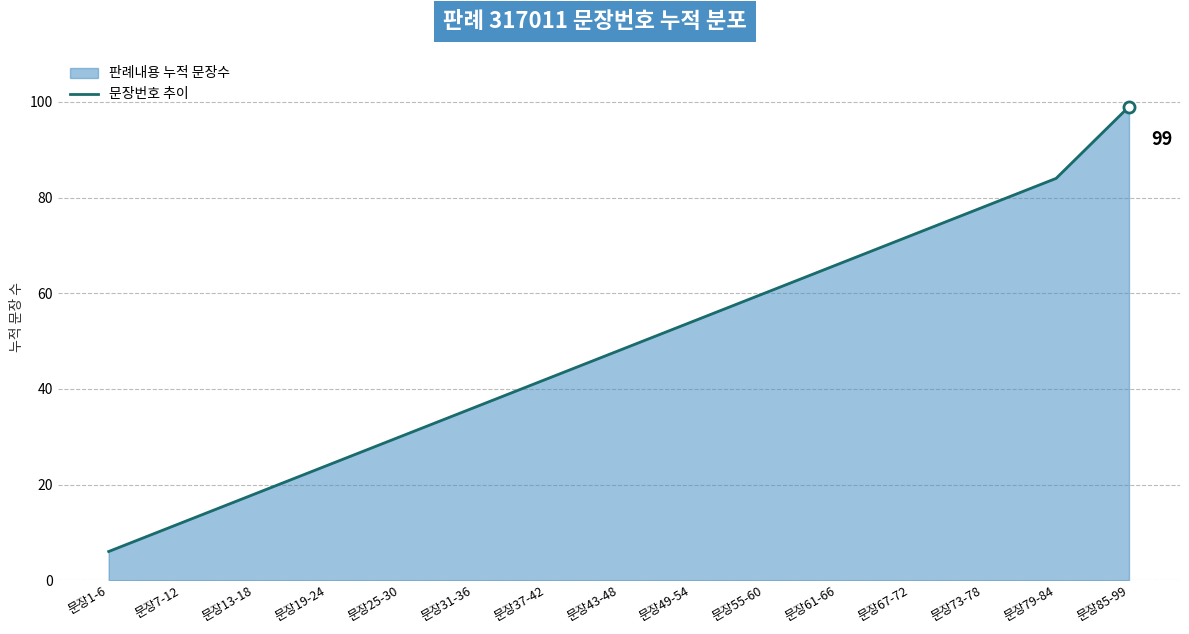

The chart shows a value of 84 at 문장79-84. True or false?

True